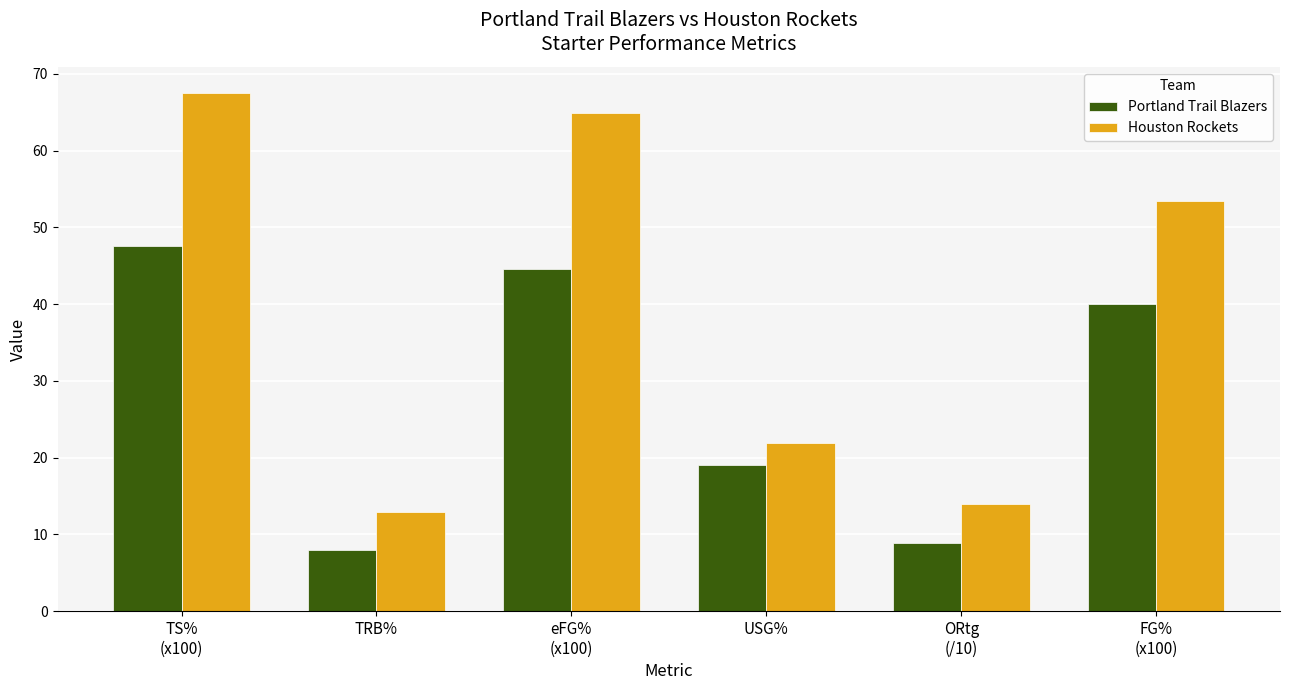

The Portland Trail Blazers series shows 8.8 at ORtg
(/10). True or false?

True